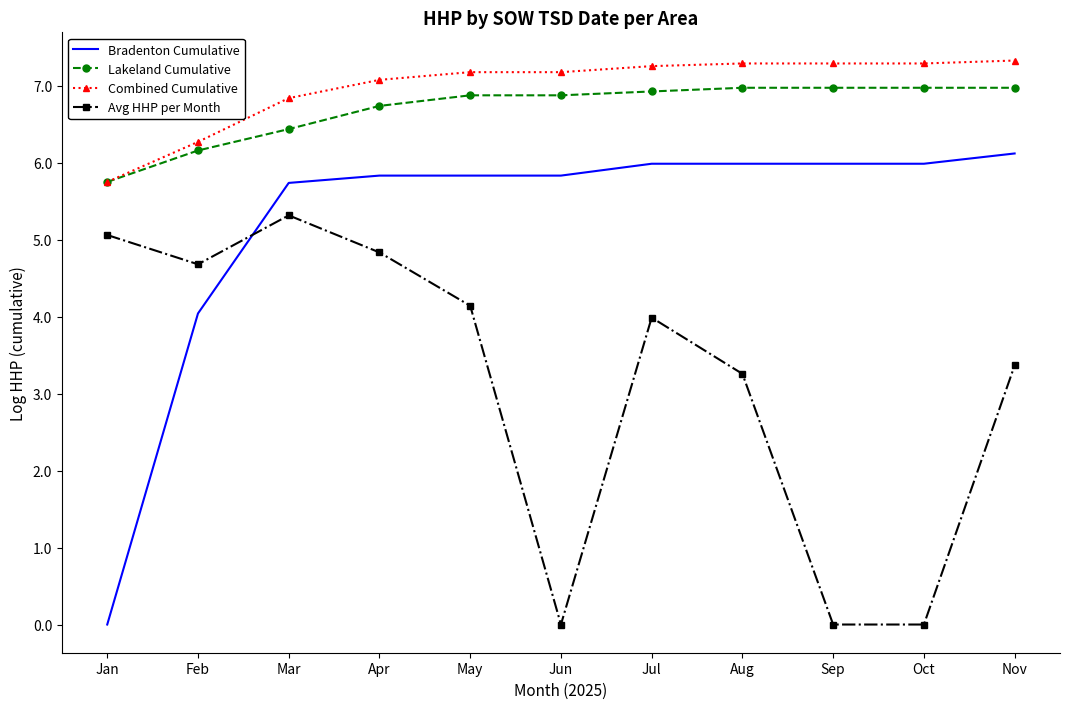

At how many categories does at least one series exceed 5?

11